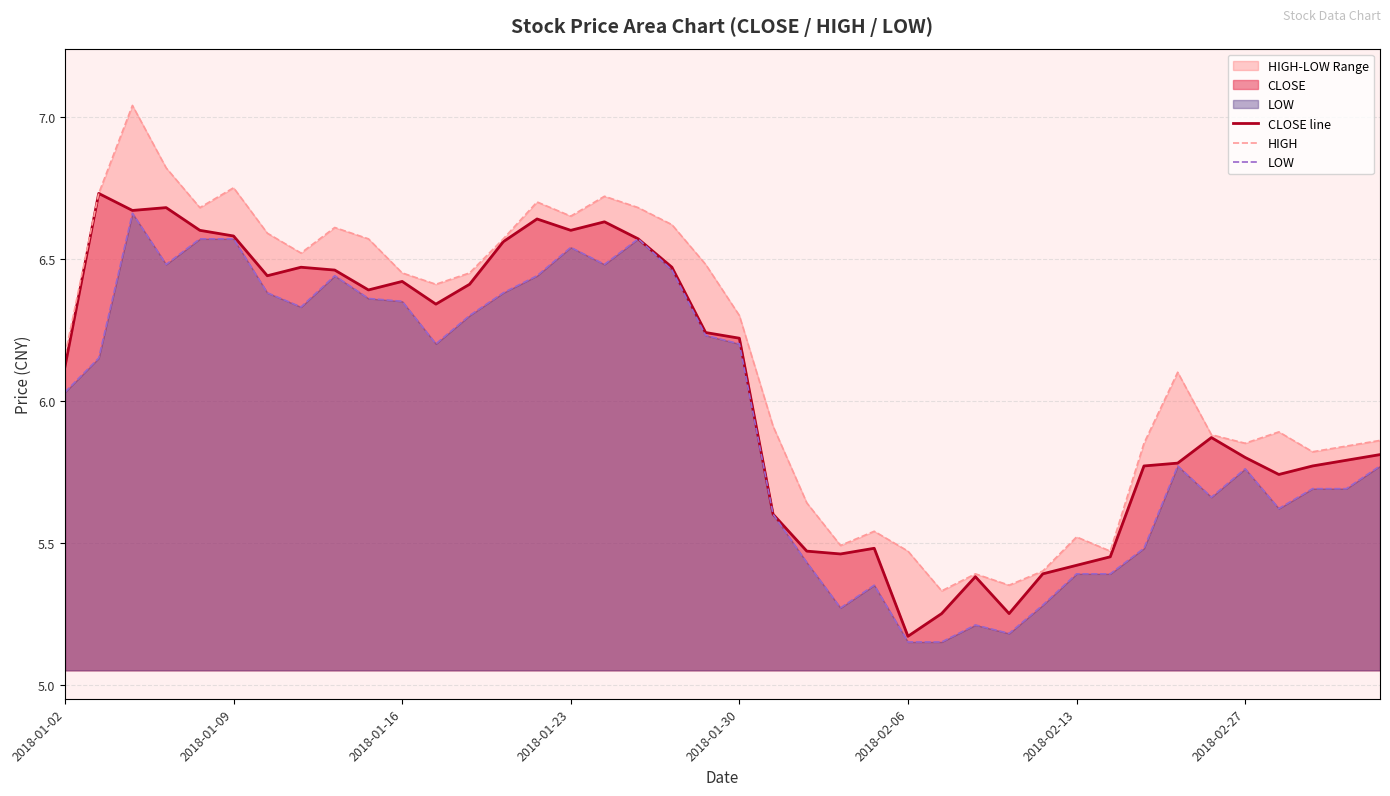

Rank the series by their maximum value, from highest to lowest.

HIGH, CLOSE line, LOW